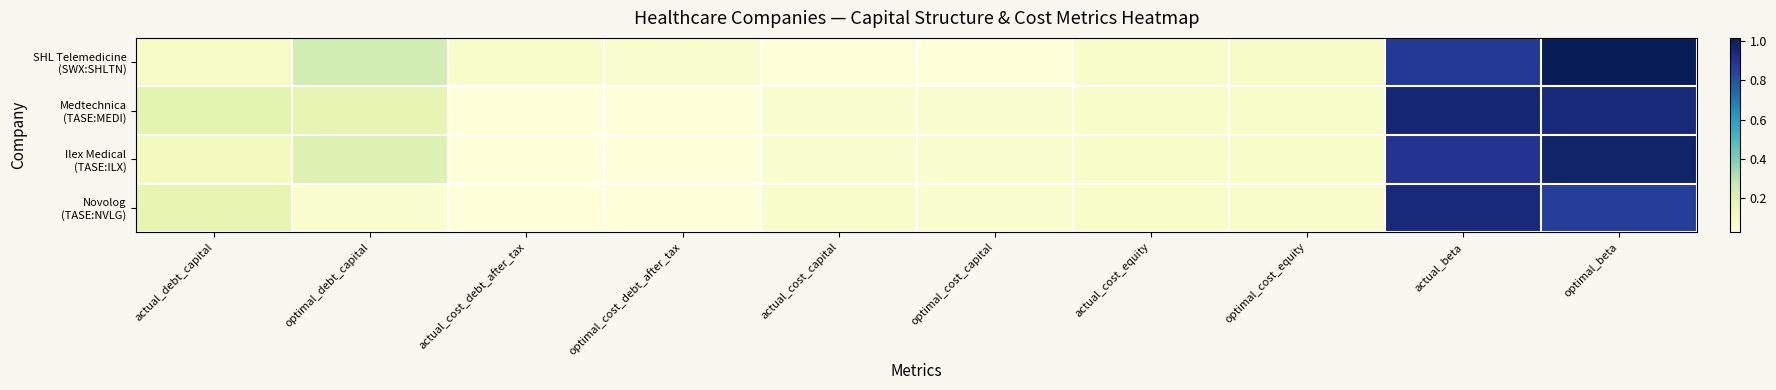

Which has a higher value, optimal_beta or optimal_cost_debt_after_tax?

optimal_beta